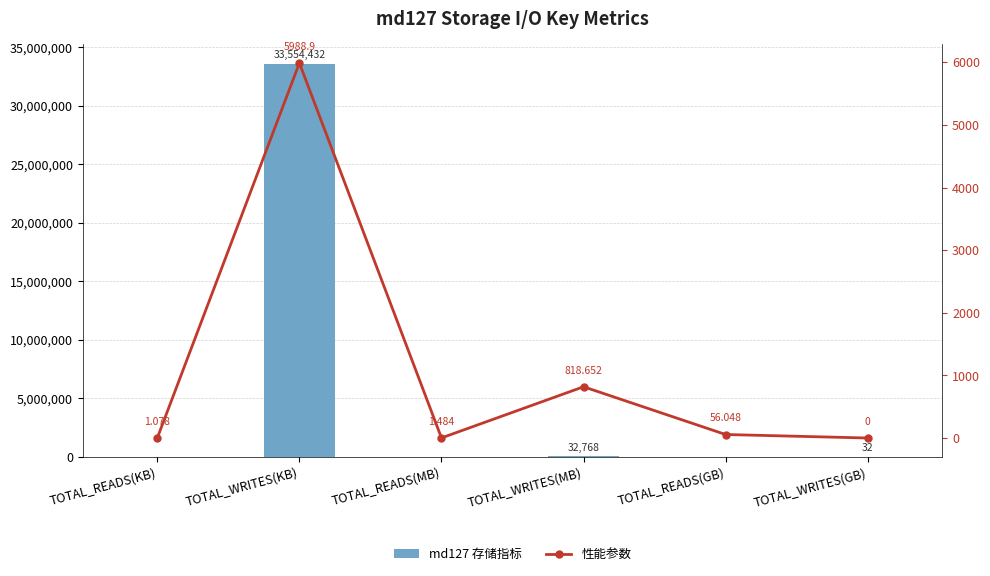

What is the maximum value for 性能参数?

5988.9